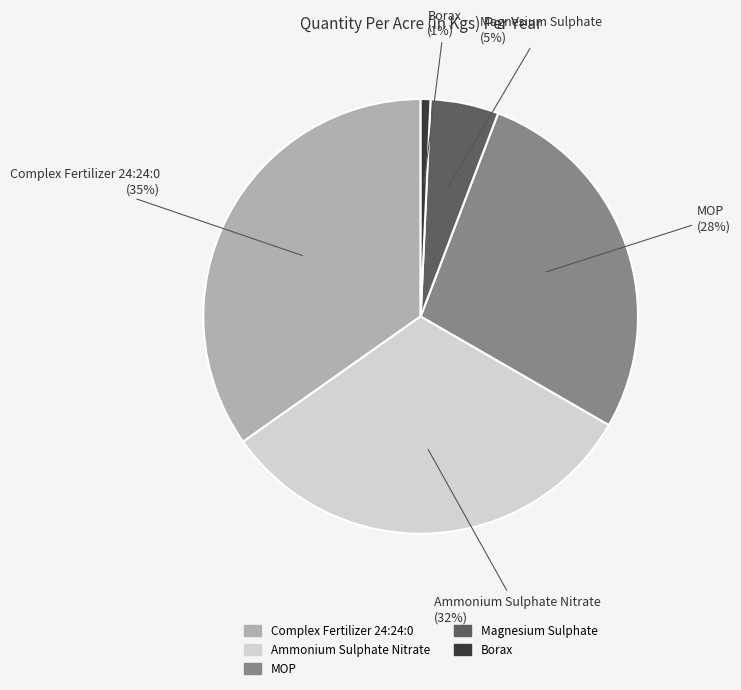

To the nearest percent, what percentage of the pie is Magnesium Sulphate?

5%